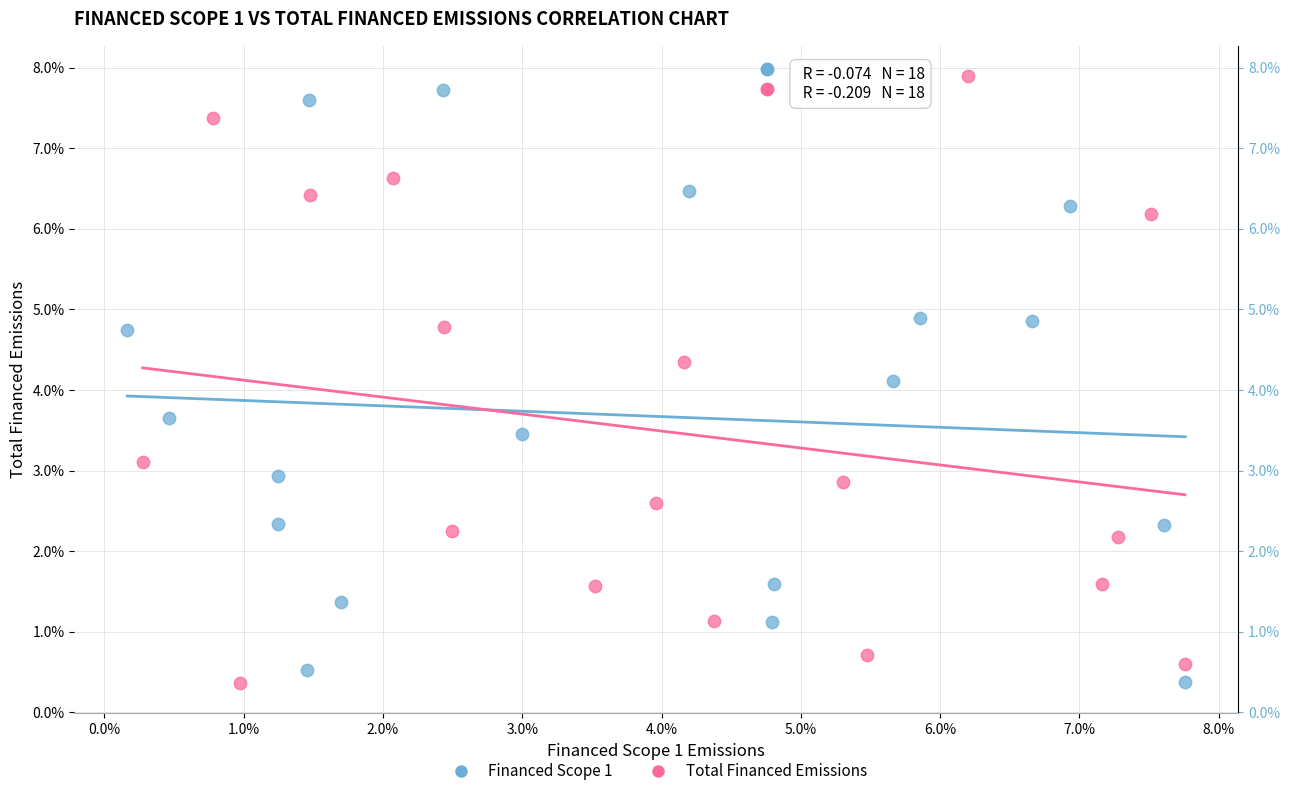

What are all the series names shown in the legend?

Financed Scope 1, Total Financed Emissions